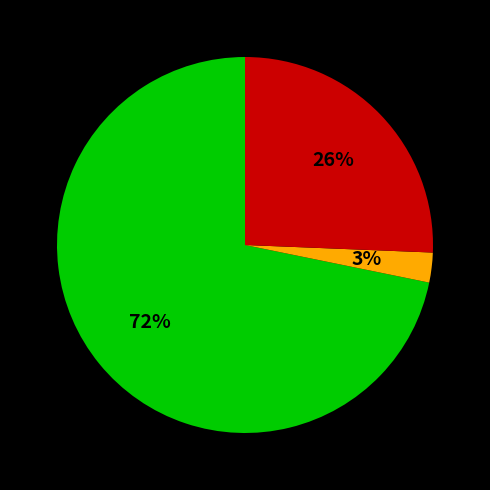

To the nearest percent, what is the average slice percentage?

33%